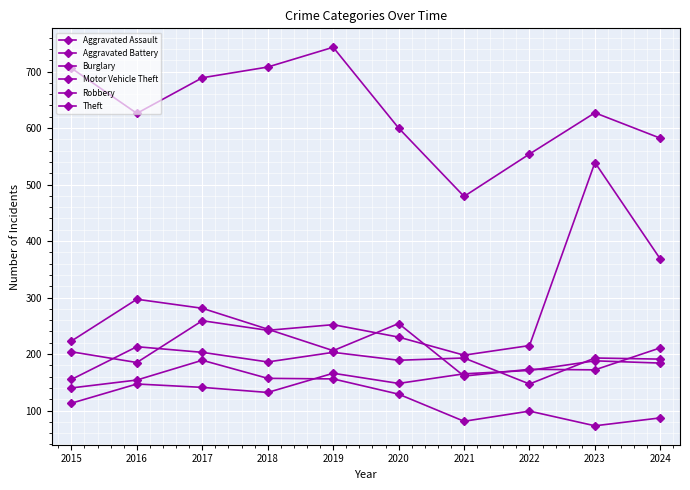

Is the value of Robbery at 2020 greater than the value of Aggravated Battery at 2015?

Yes